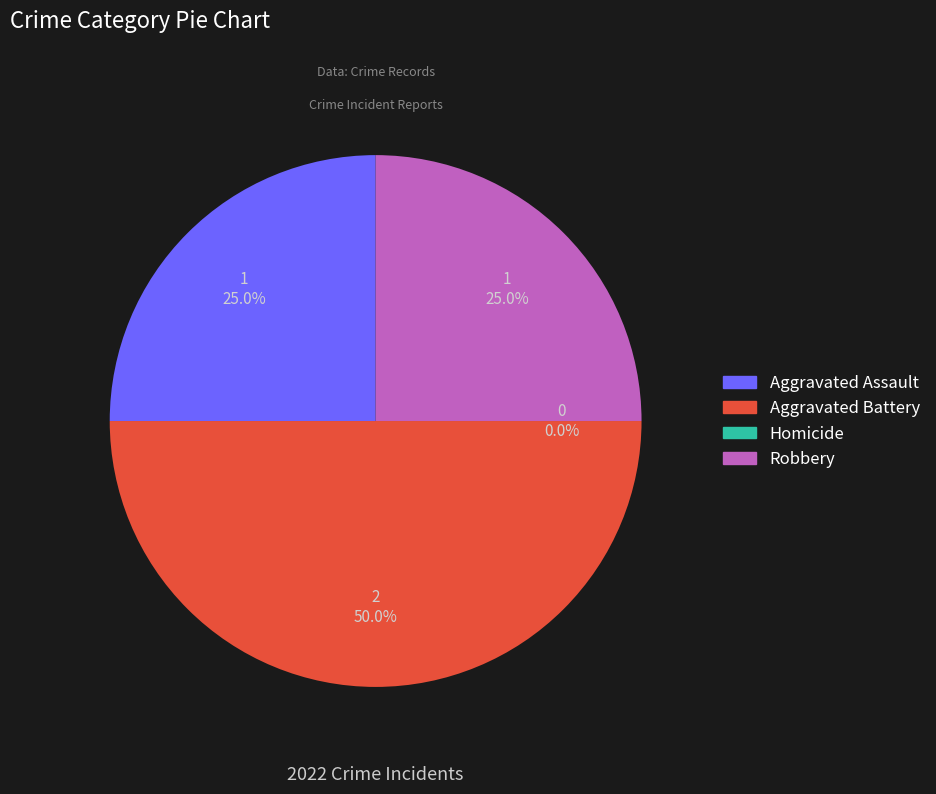

Rank the categories by value from highest to lowest.

Aggravated Battery, Aggravated Assault, Robbery, Homicide